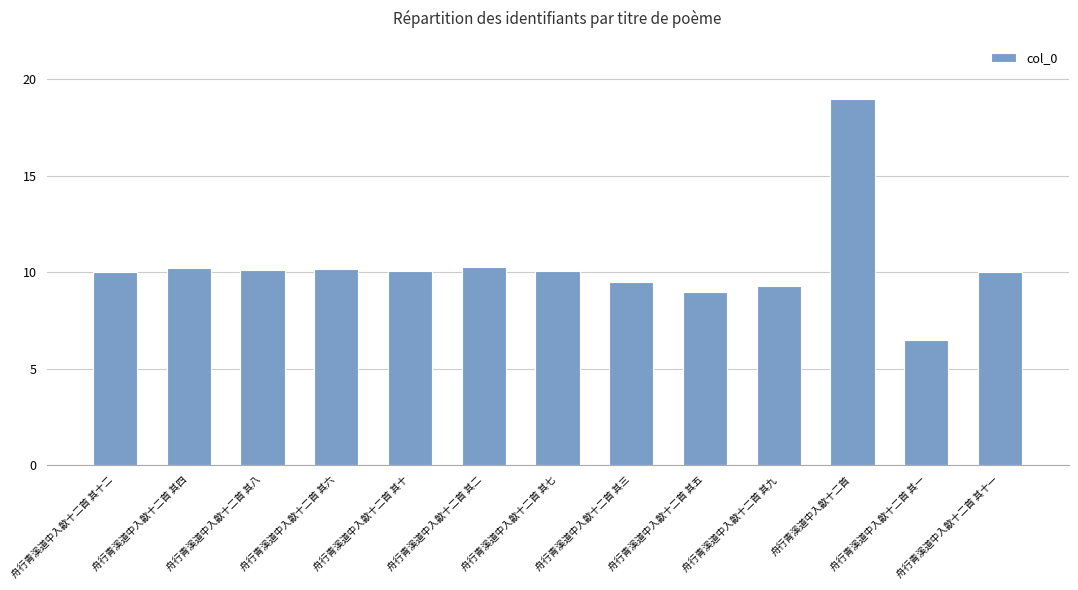

What is the maximum value shown in the chart?

19.0